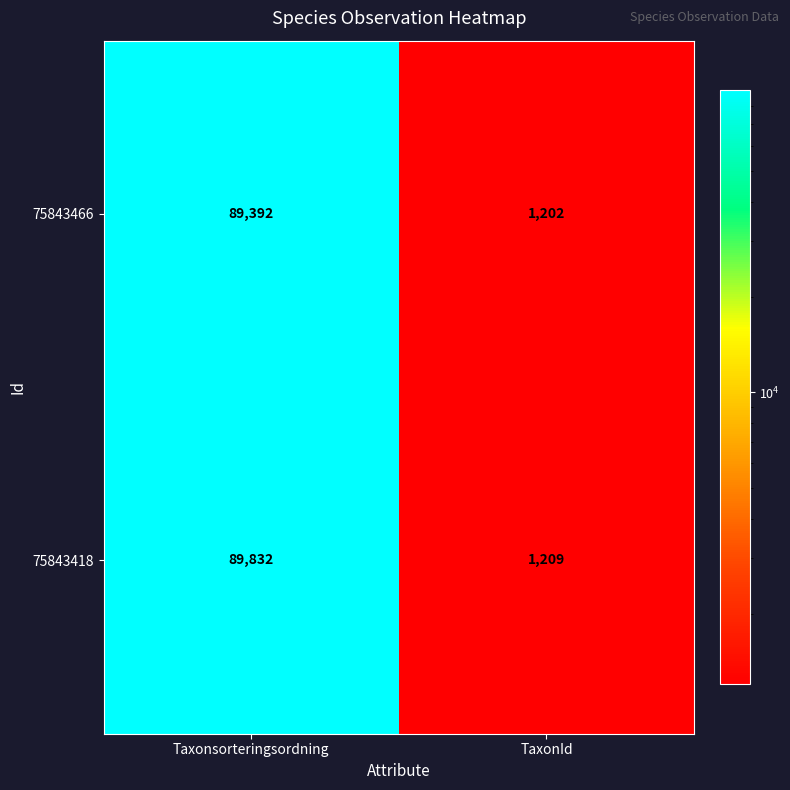

Count the number of categories in the chart.

2